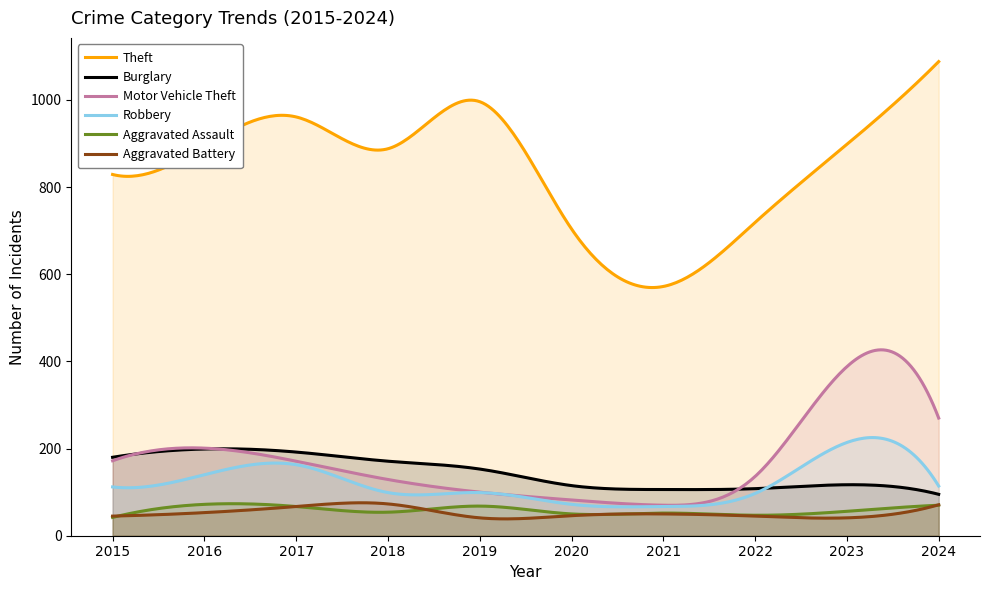

The Motor Vehicle Theft series shows 229 at 2022. True or false?

False